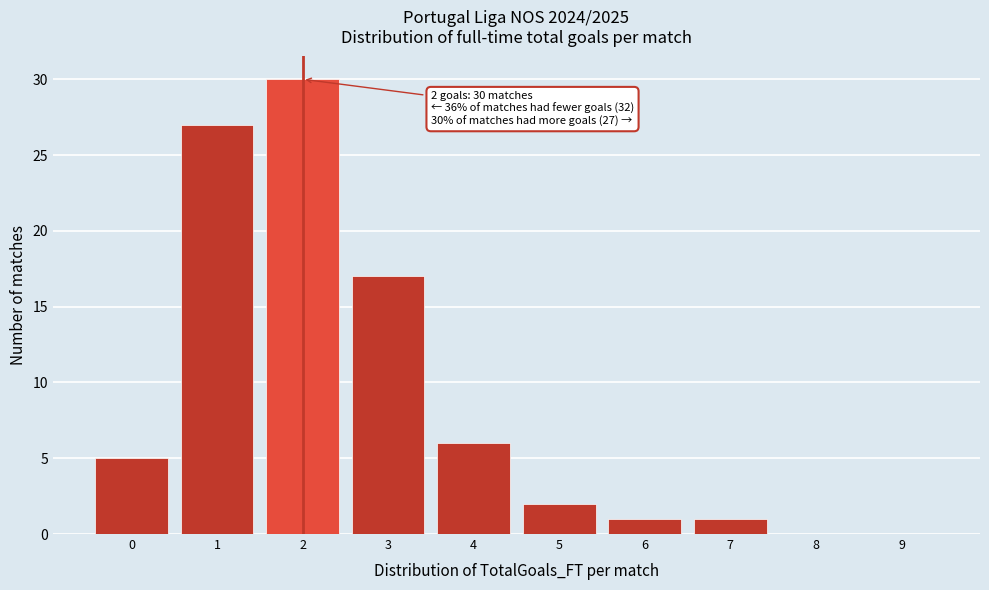

Which range on the x-axis has the tallest bar?

1.5 to 2.5